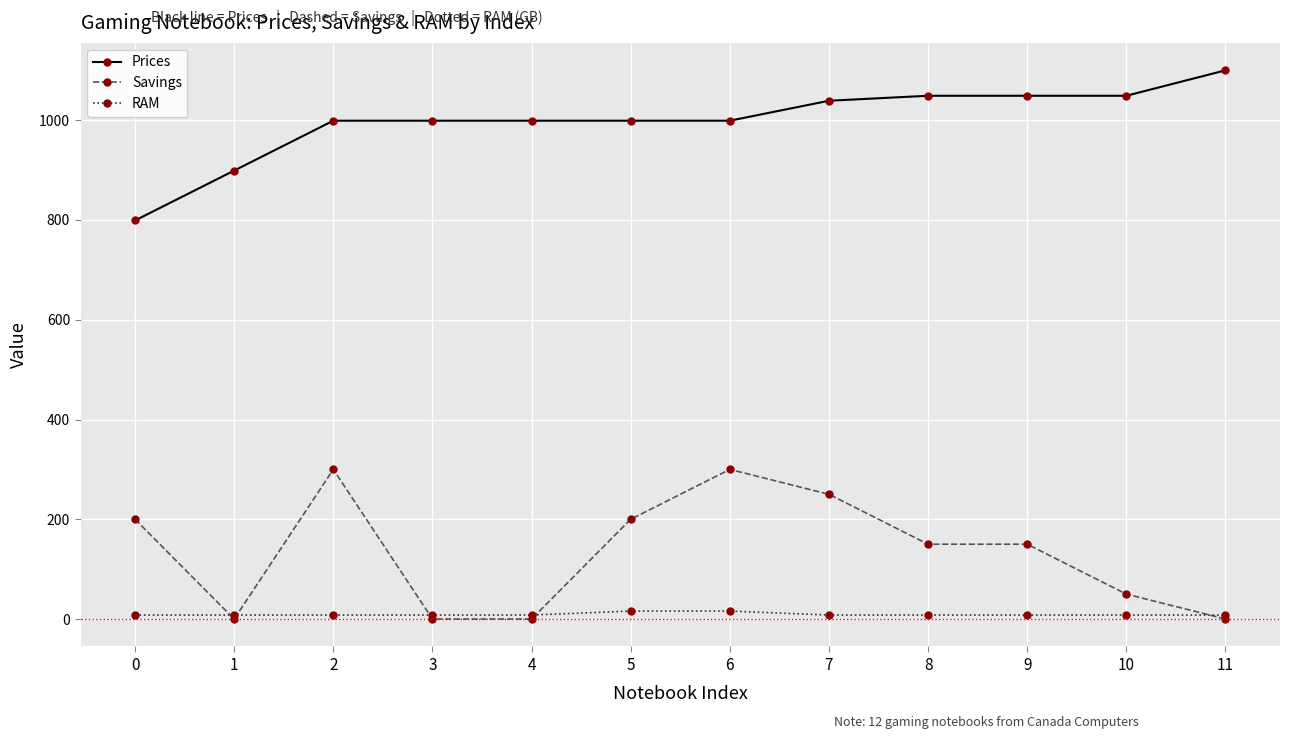

The Prices series shows 999.0 at 3. True or false?

True